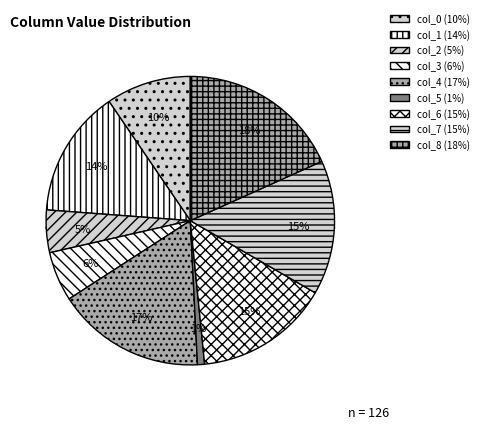

What is the ratio of the value at col_8 to the value at col_4?

1.1